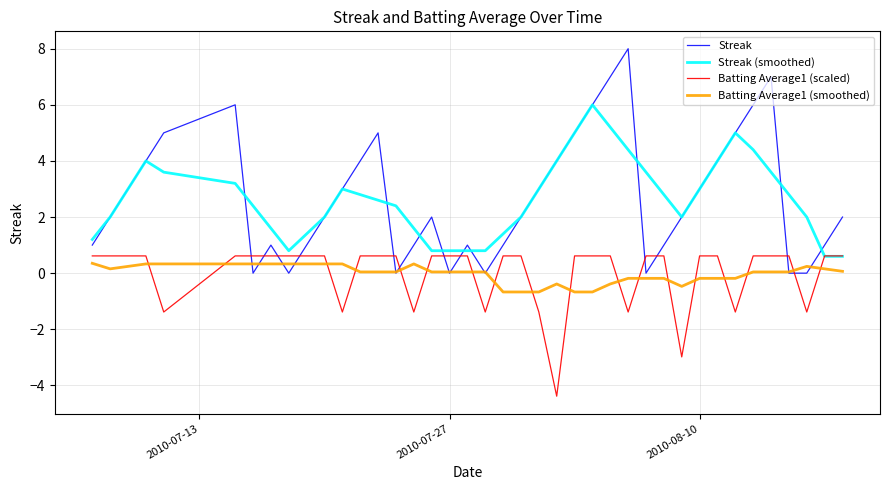

What is the highest value of the Streak series?

8.0